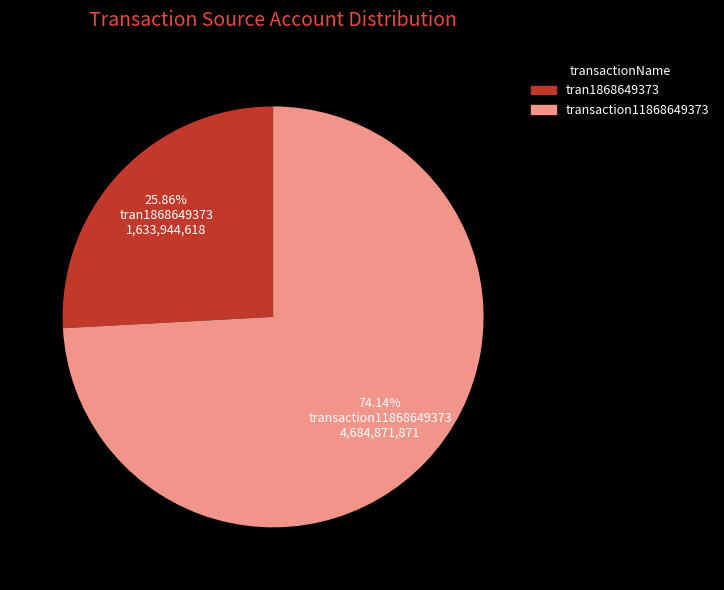

What is the ratio of the value at transaction11868649373 to the value at tran1868649373?

2.9